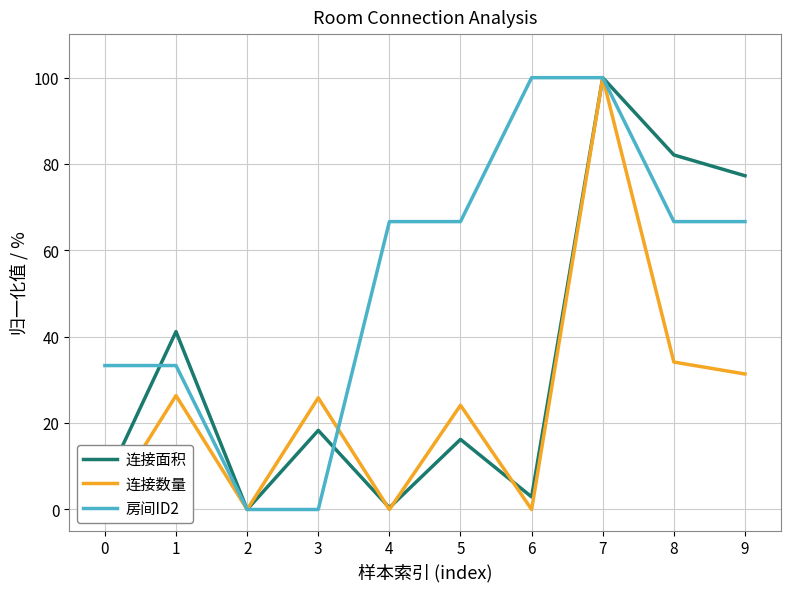

What is the value of the 连接数量 point at the 2nd from the left?

26.4